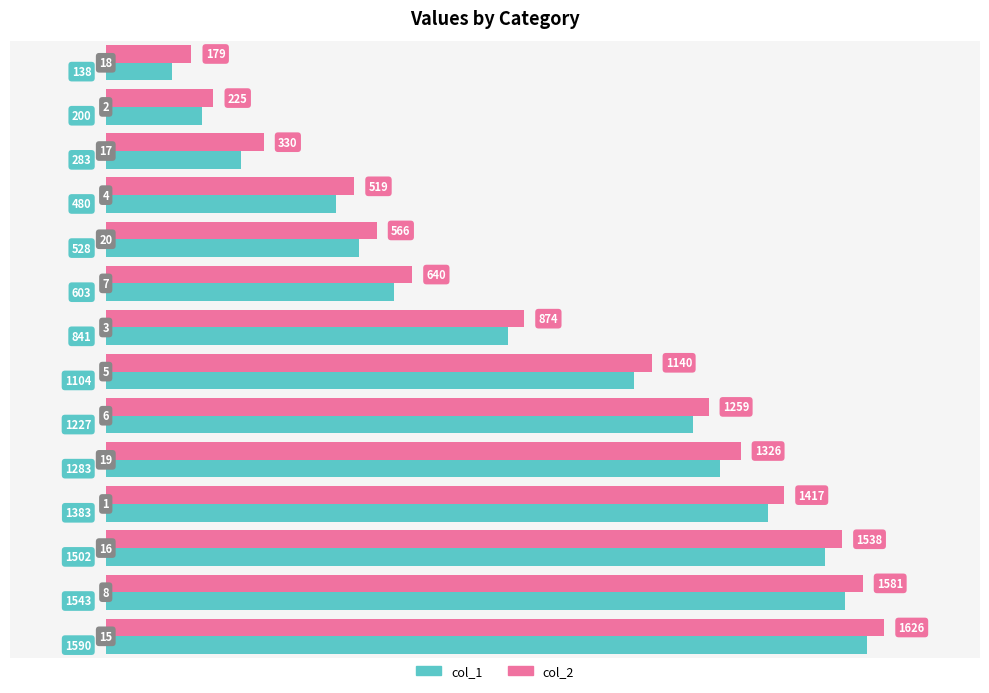

What are all the series names shown in the legend?

col_1, col_2